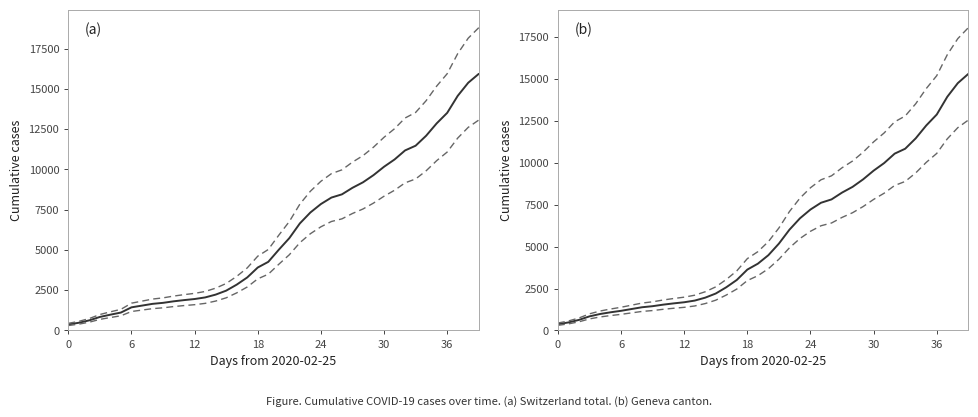

Is this an area chart (filled region under the line)?

No